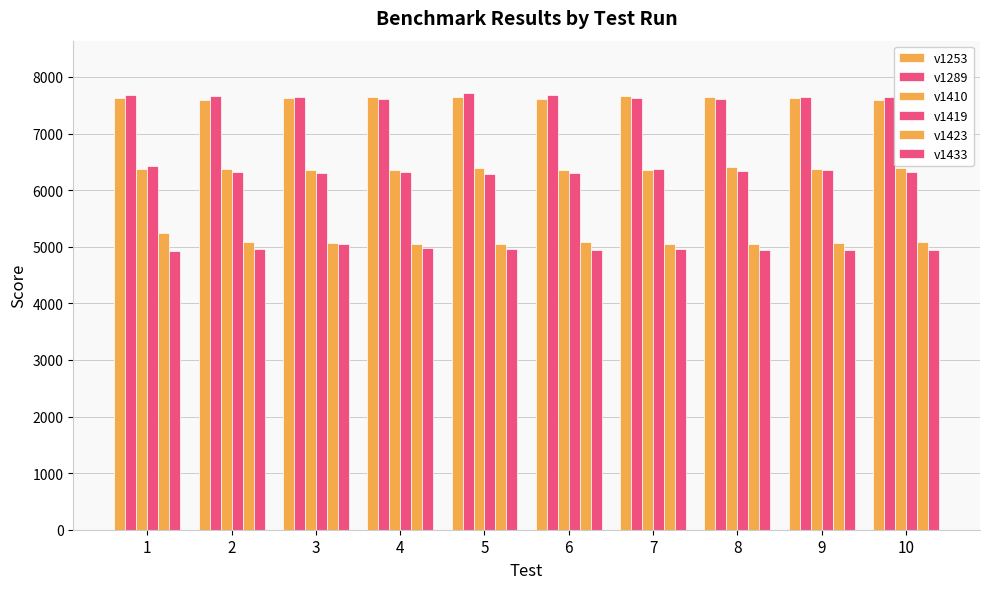

How many values in the v1410 series are below 6378?

5